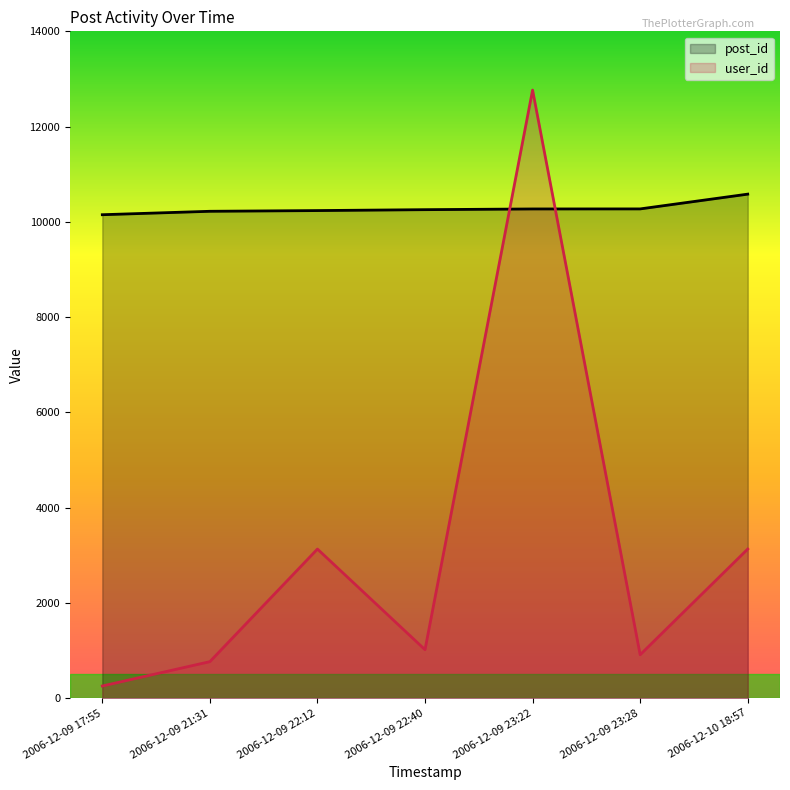

What is the difference between the highest and lowest values at 2006-12-09 21:31?

9455